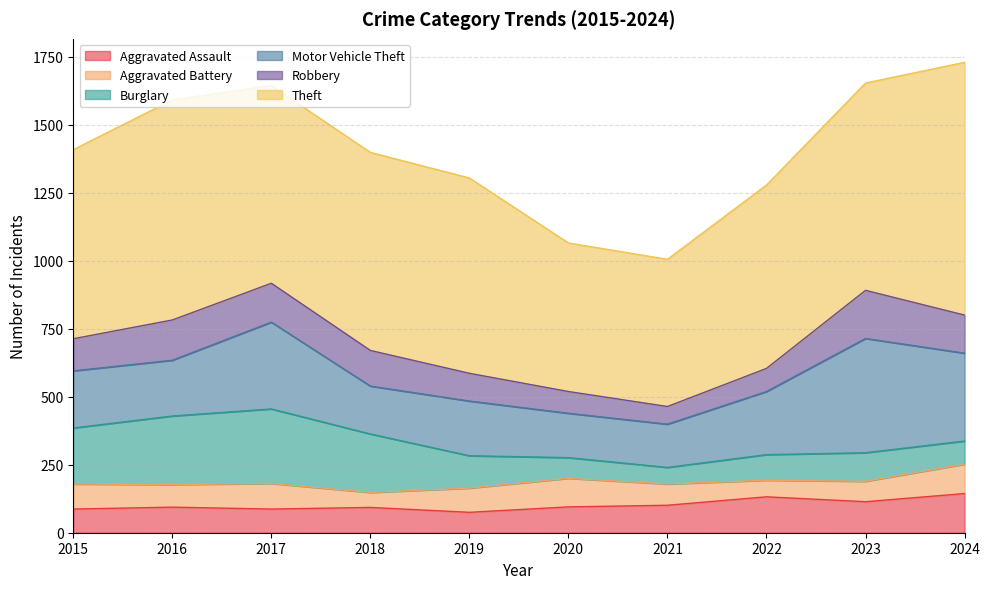

In Theft, how many points are lower than both neighbors (excluding endpoints)?

2